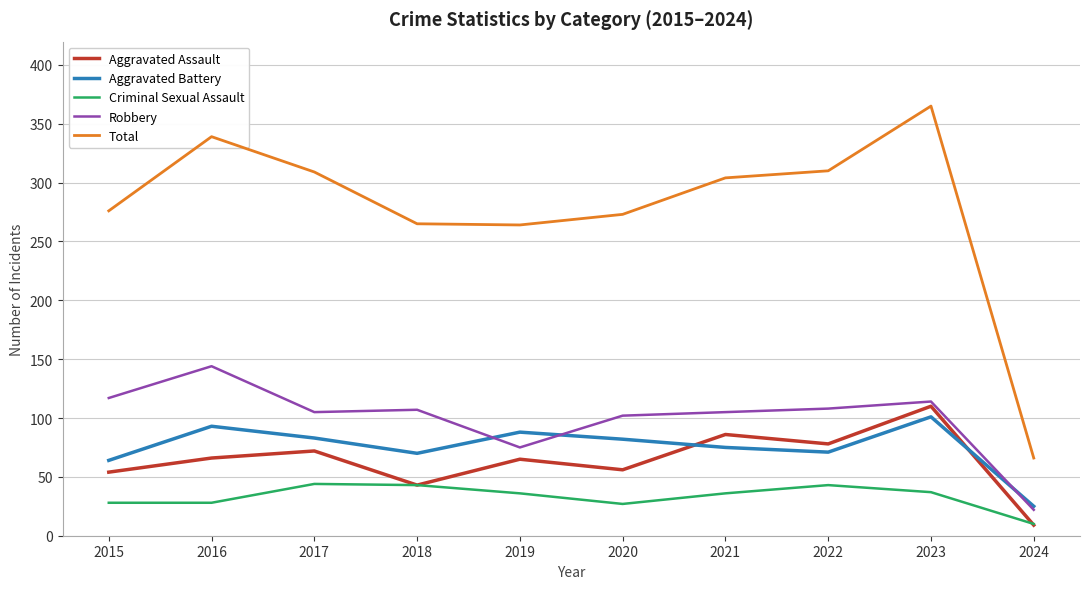

True or false: Aggravated Battery and Aggravated Assault intersect in this chart.

True